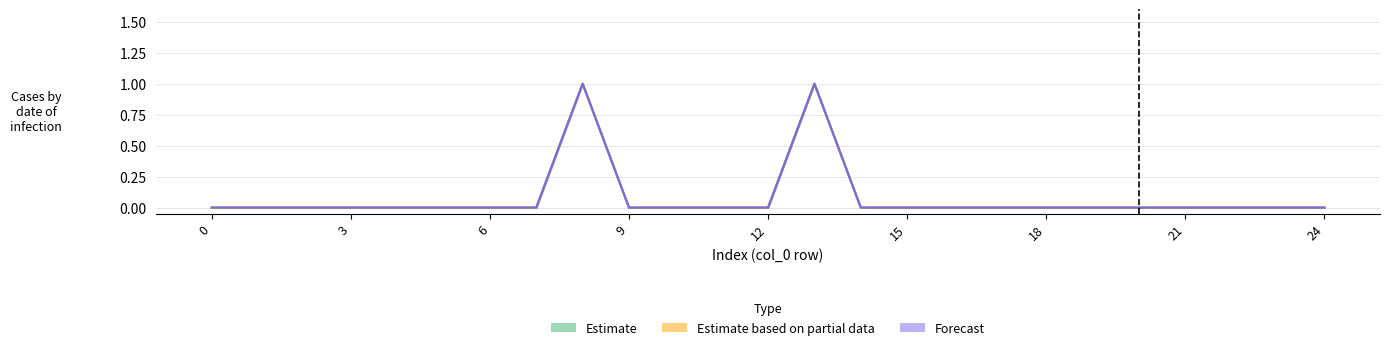

How many lines are shown in the chart?

3